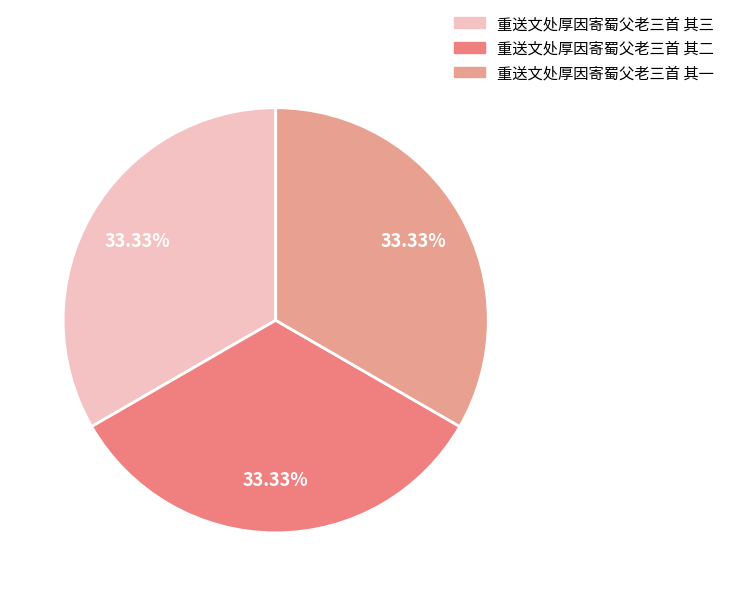

To the nearest percent, what is the average slice percentage?

33%